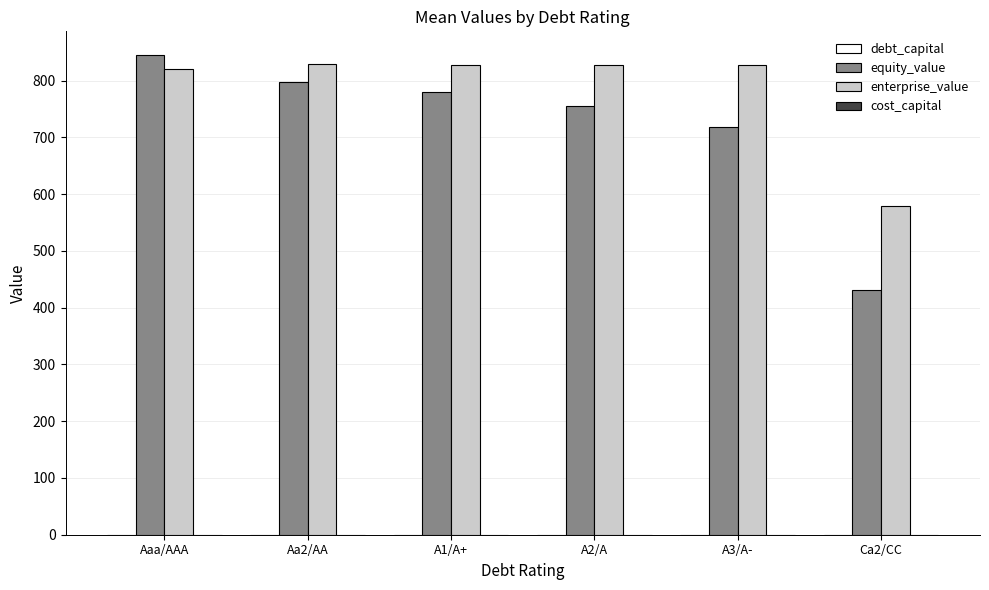

At which label does enterprise_value first exceed 828?

Aa2/AA